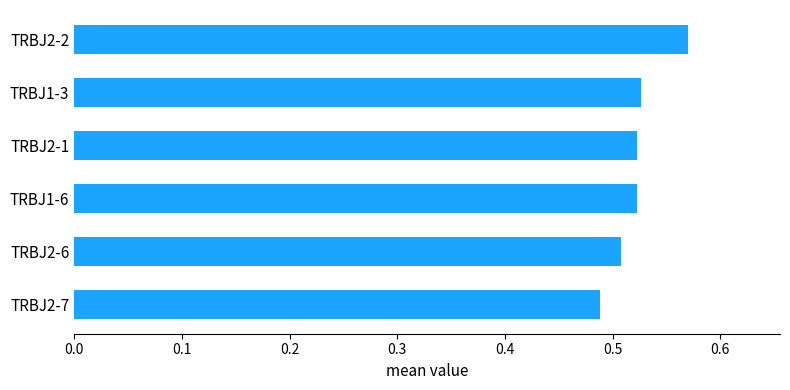

Between TRBJ2-6 and TRBJ2-7, which is larger?

TRBJ2-6